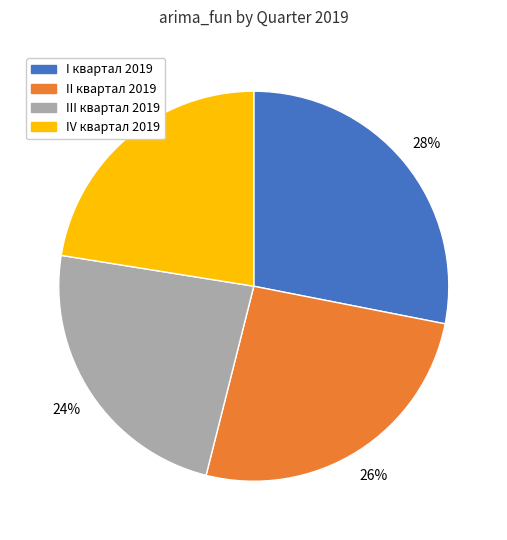

How many slices are in this pie chart?

4